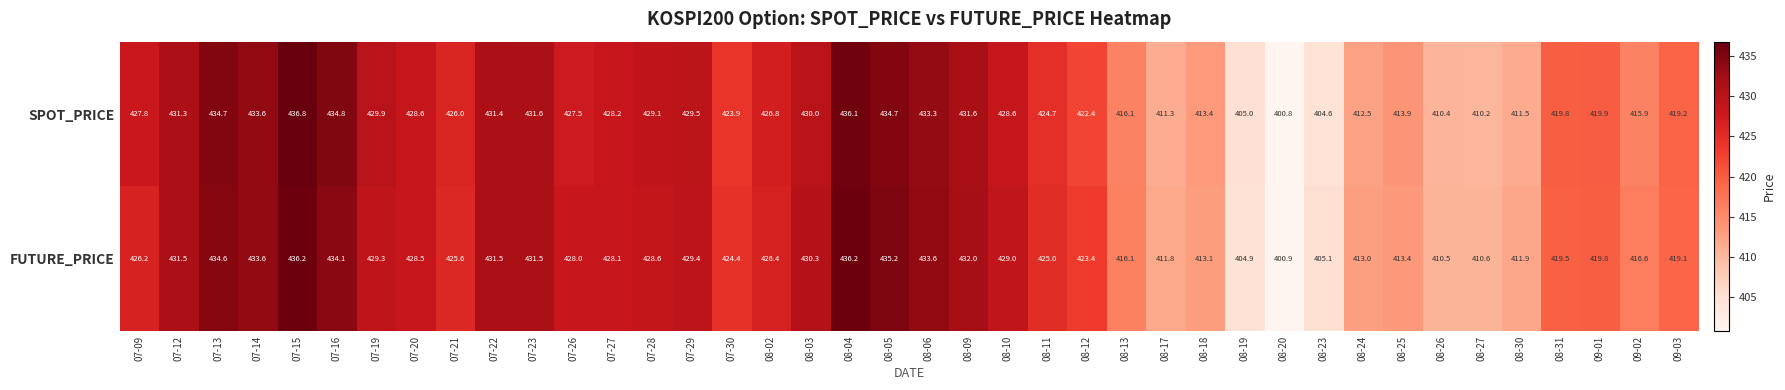

What is the sum of the SPOT_PRICE values at 08-25 and 08-09?

845.5